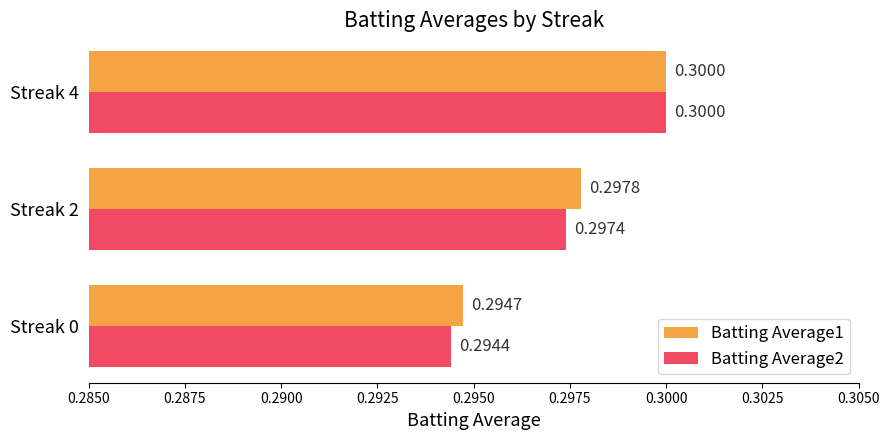

At which category does the chart reach its peak across all series?

Streak 4